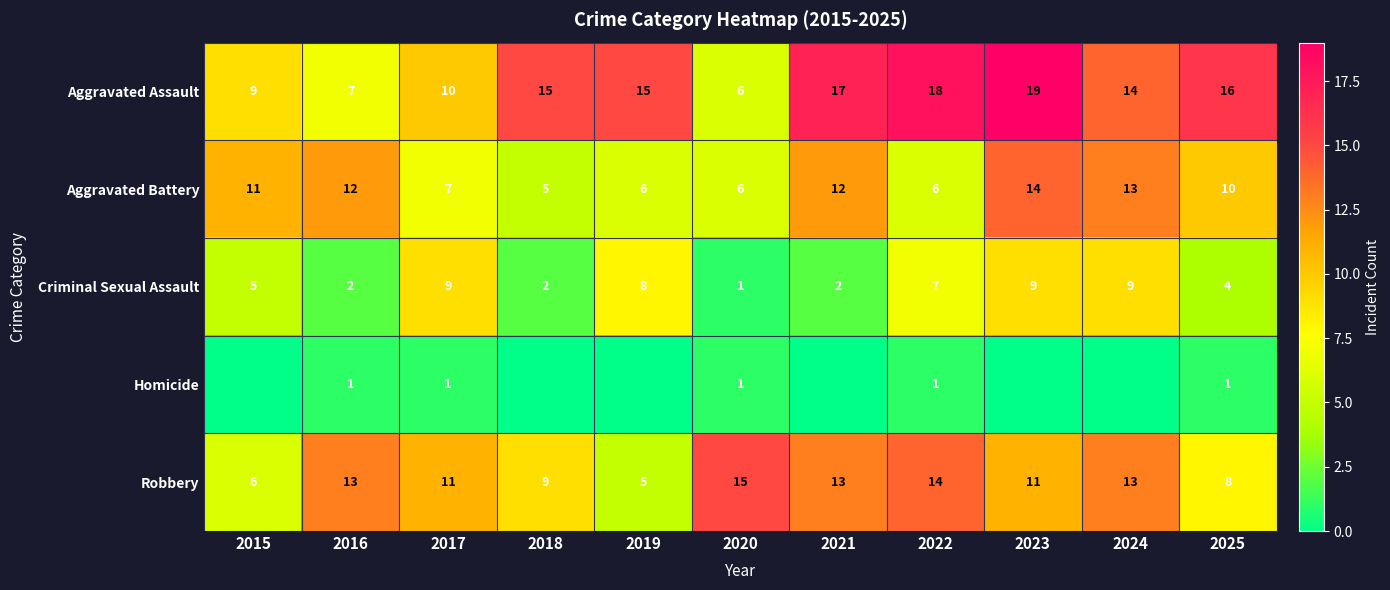

At which category is the sum across all series the highest?

2023